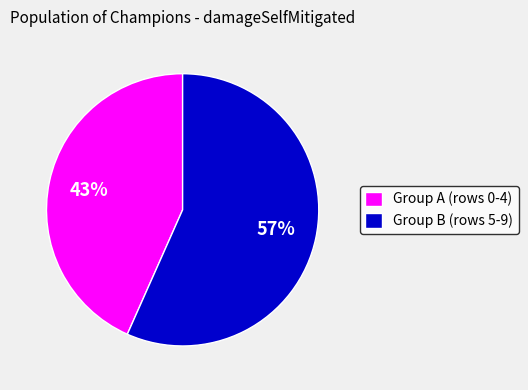

What is the largest slice in the pie chart?

Group B (rows 5-9)